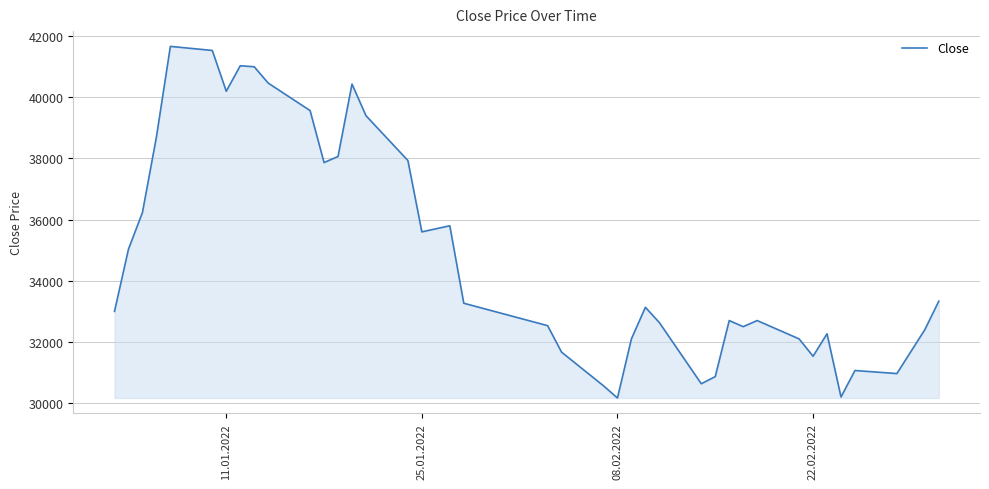

What is the minimum value shown in the chart?

30159